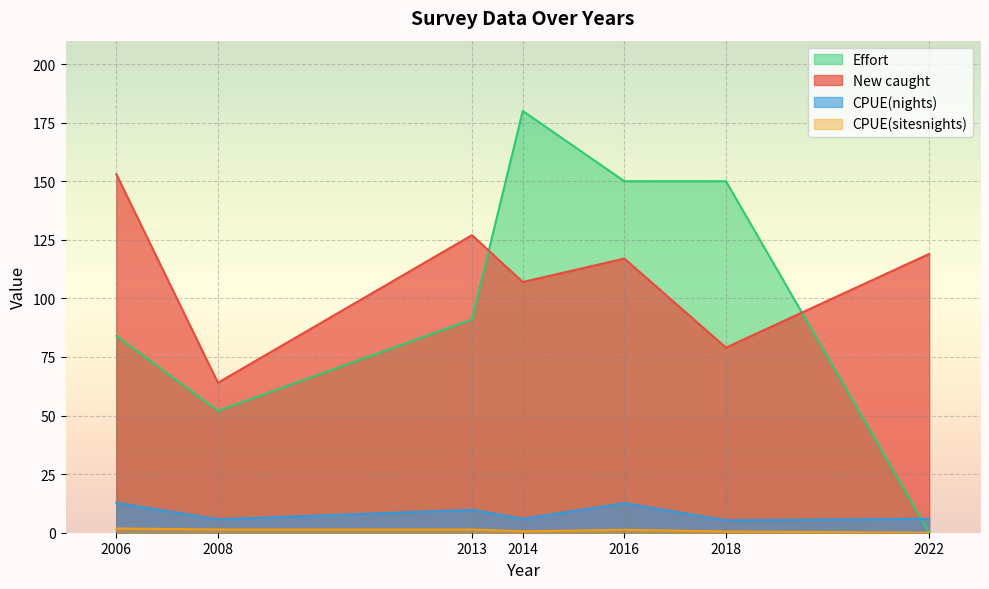

At how many categories does at least one series exceed 162?

1